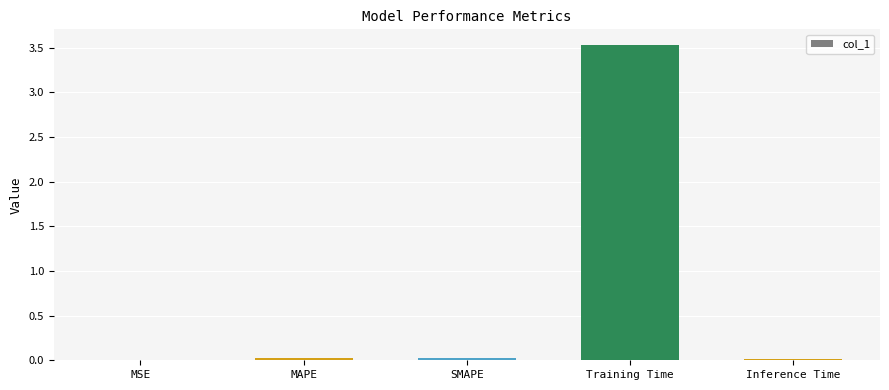

Between MAPE and Training Time, which is larger?

Training Time